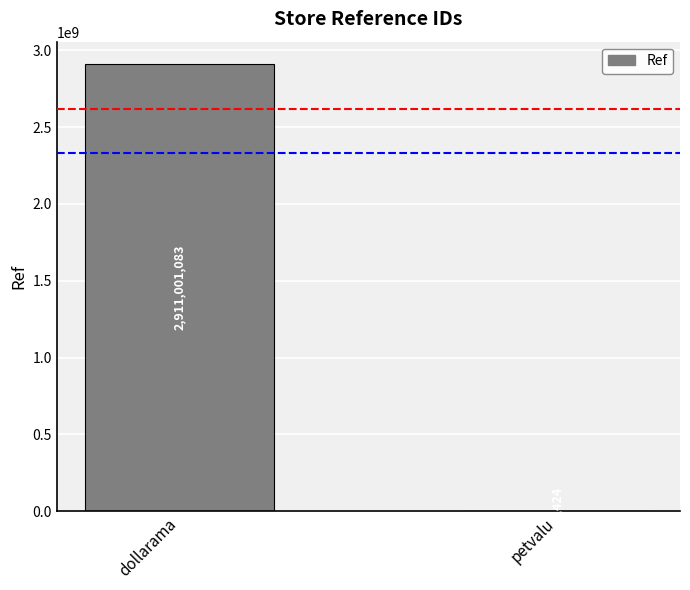

Where is the data nearest to the value 1455759253?

petvalu